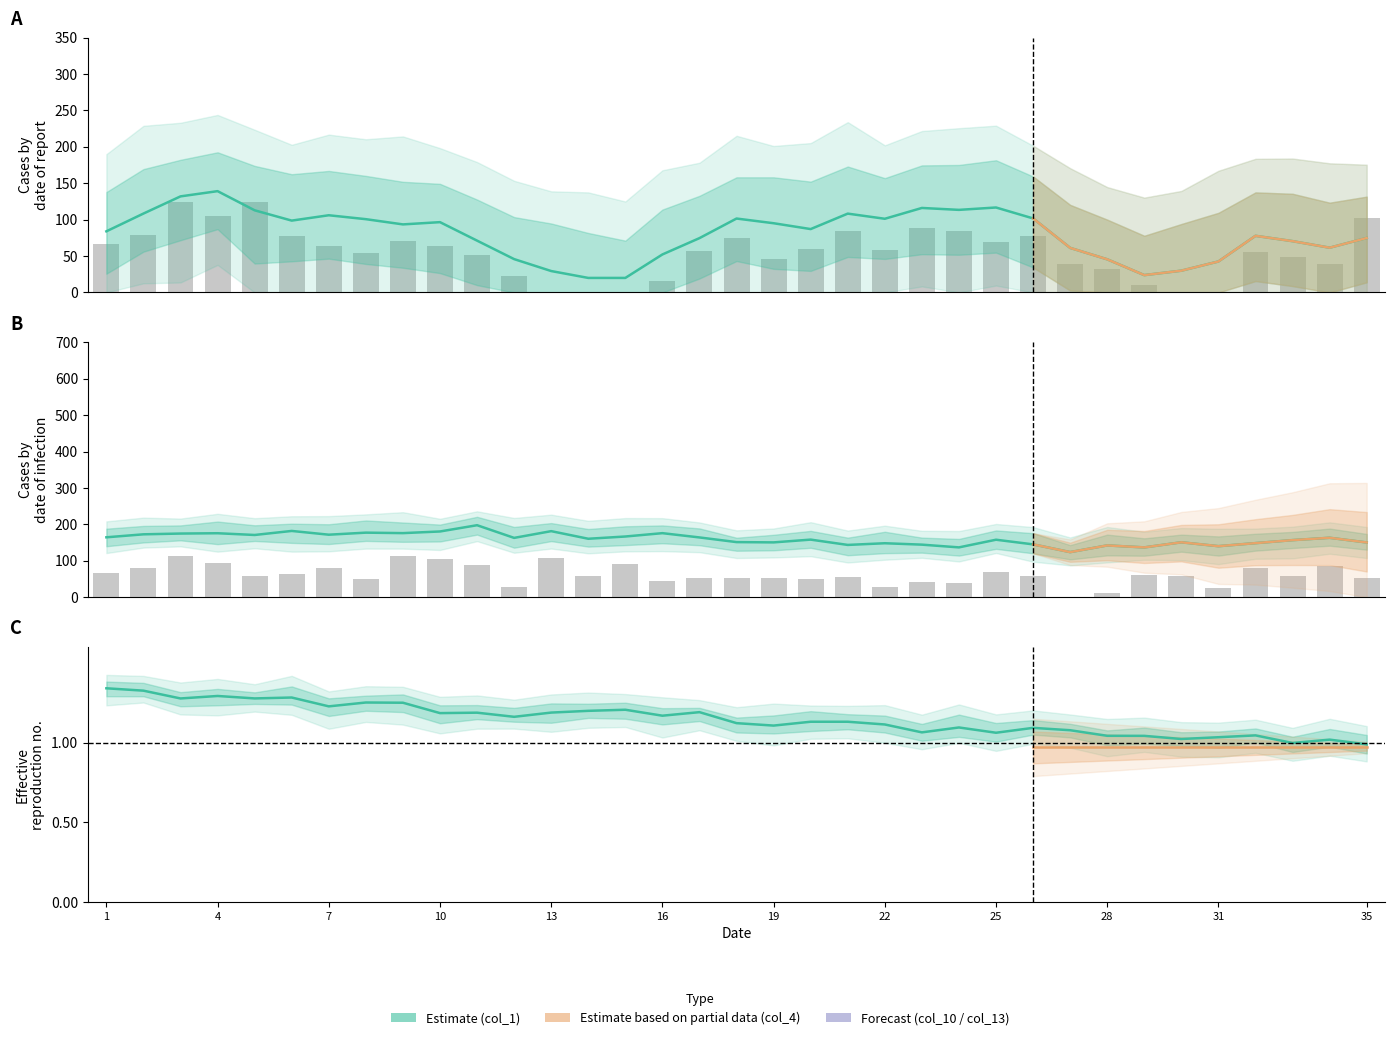

The col_1 series shows 104.8 at 25. True or false?

False